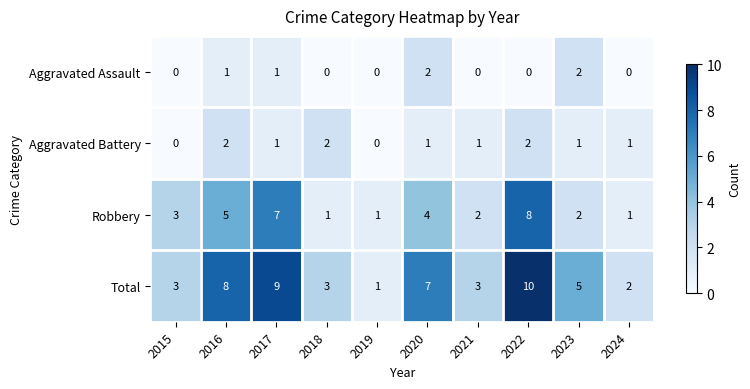

The Total series shows 12 at 2020. True or false?

False